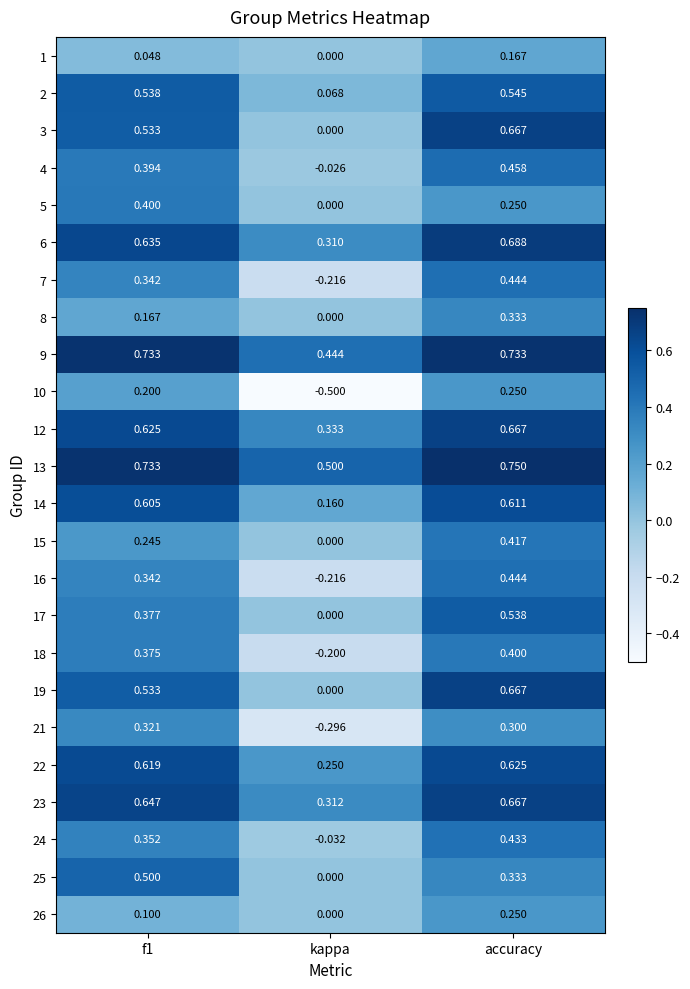

Where is 4 nearest to the value 0?

kappa